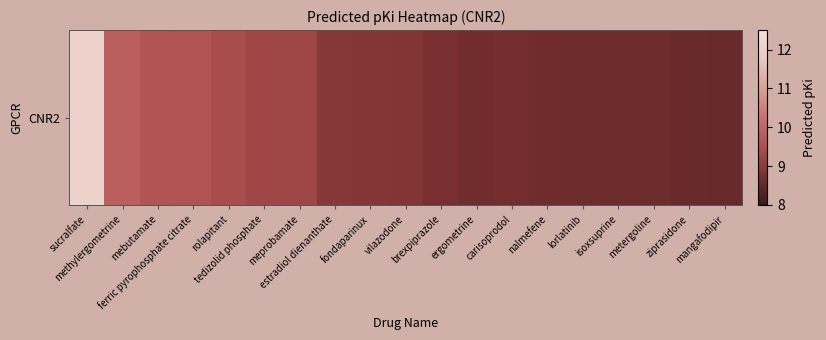

Reading right to left, extract all data points from this chart.

mangafodipir=8.5	ziprasidone=8.6	metergoline=8.6	isoxsuprine=8.6	lorlatinib=8.6	nalmefene=8.6	carisoprodol=8.7	ergometrine=8.7	brexpiprazole=8.7	vilazodone=8.9	fondaparinux=8.9	estradiol dienanthate=8.9	meprobamate=9.3	tedizolid phosphate=9.3	rolapitant=9.4	ferric pyrophosphate citrate=9.6	mebutamate=9.6	methylergometrine=9.8	sucralfate=12.1